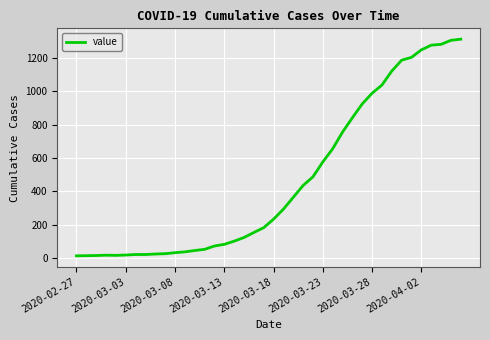

What is the greatest value displayed?

1312